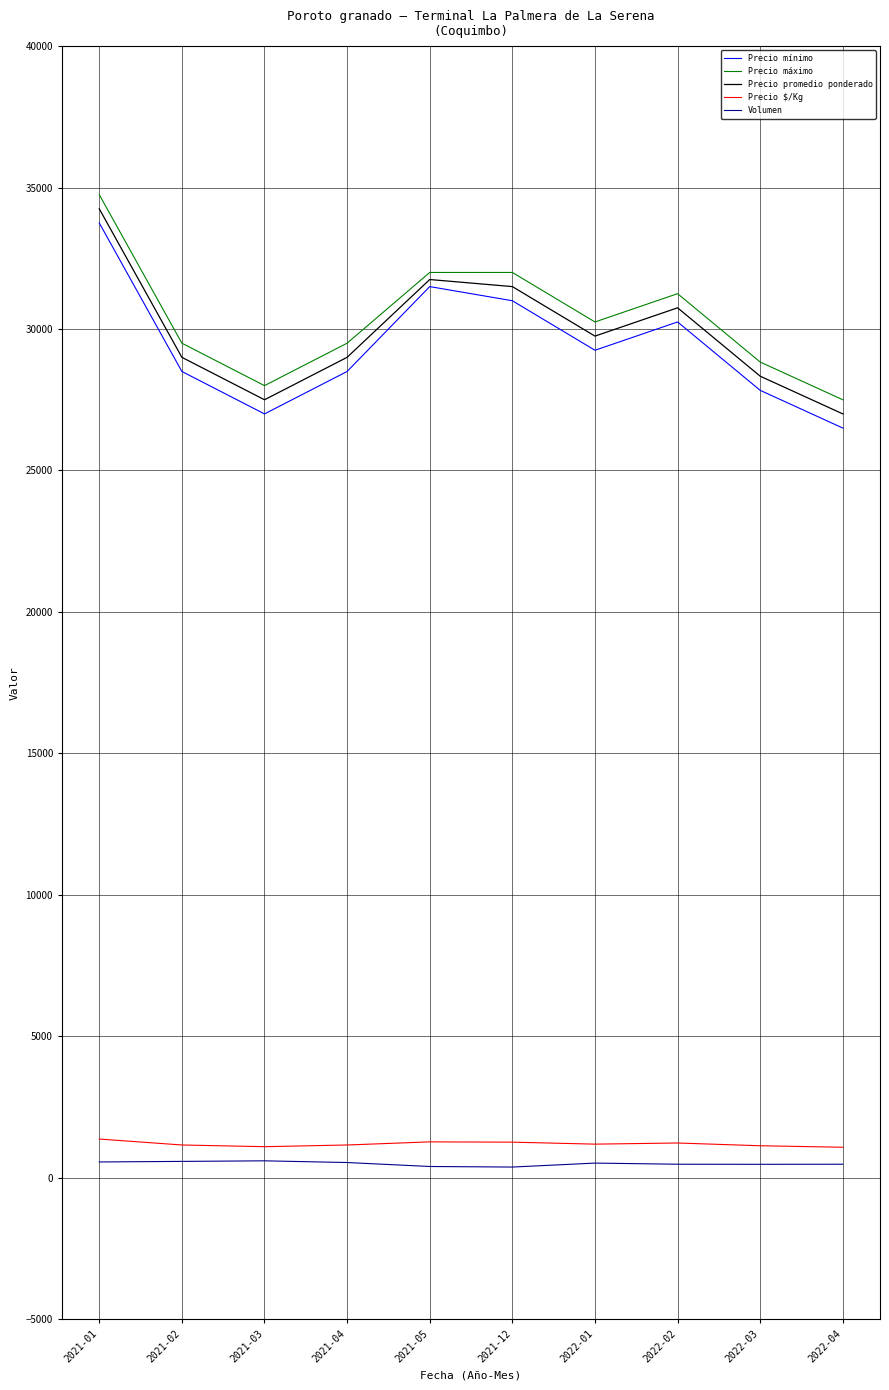

Is the value of Precio promedio ponderado at 2022-04 greater than the value of Precio $/Kg at 2022-02?

Yes